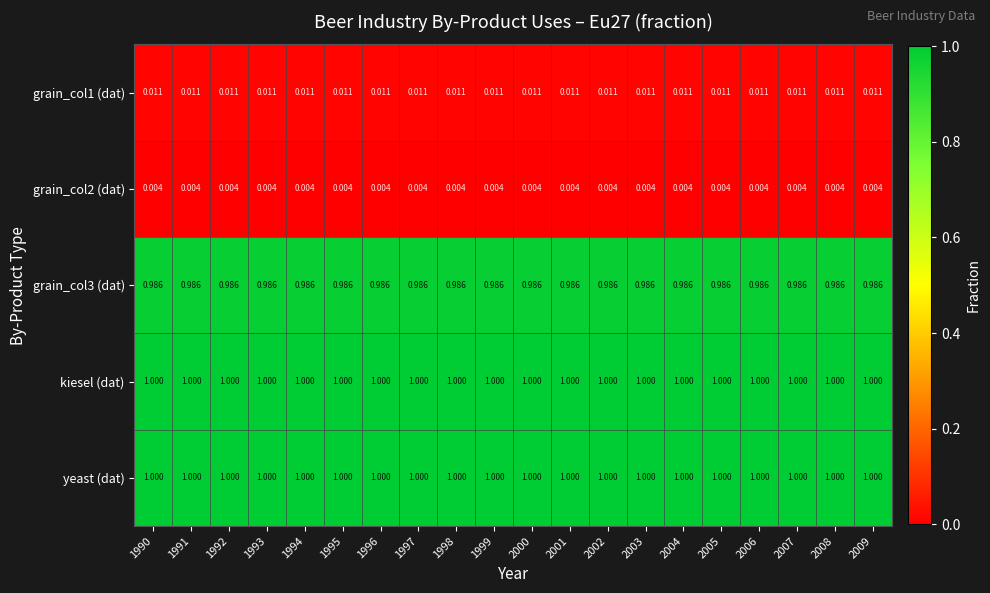

What is the total value across all series at 2004?

3.0